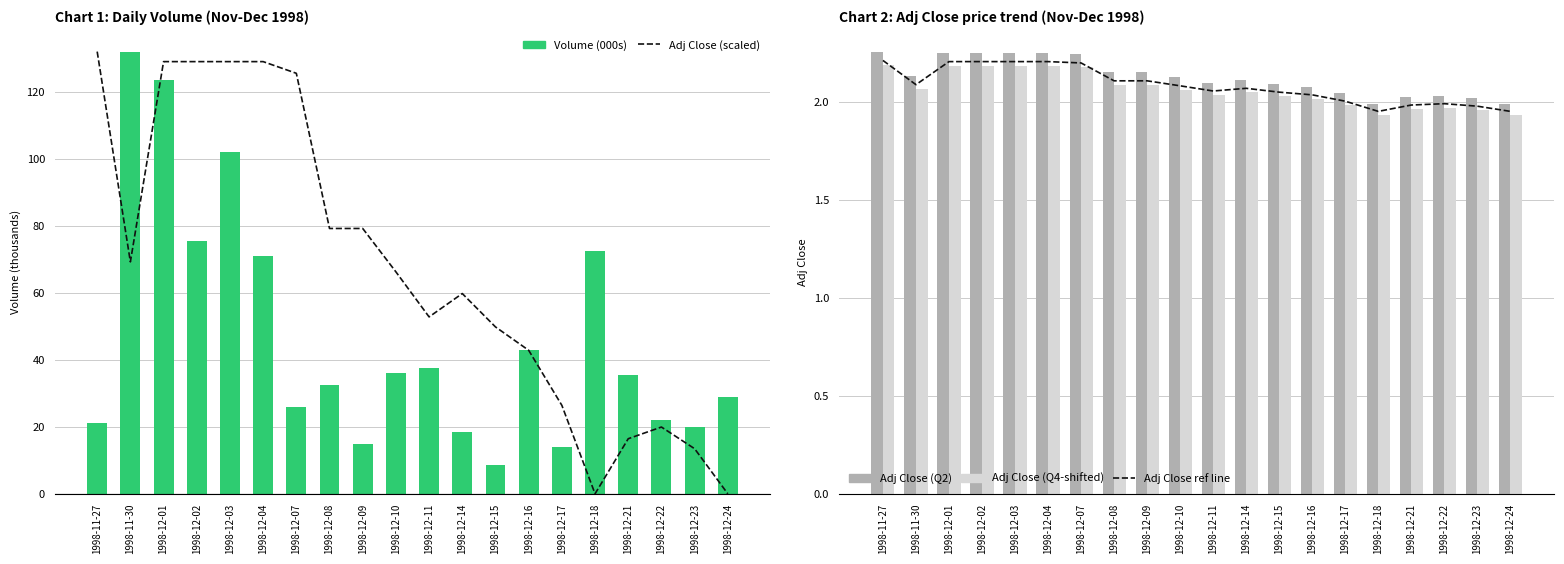

At which label does Adj Close (scaled) reach its peak?

1998-11-27